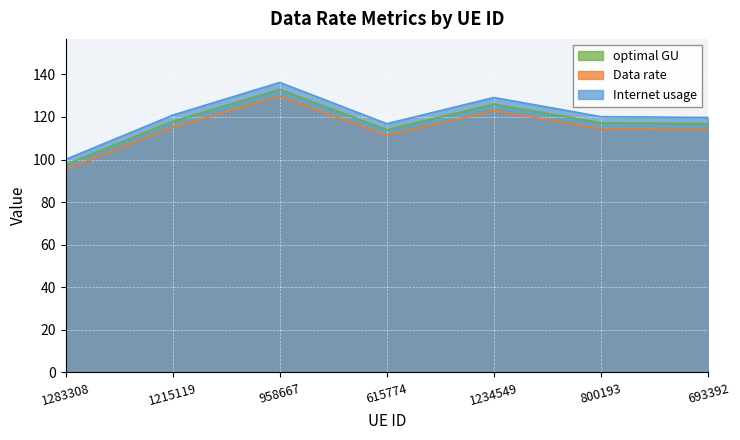

Which series changed the most between 615774 and 1234549?

Internet usage